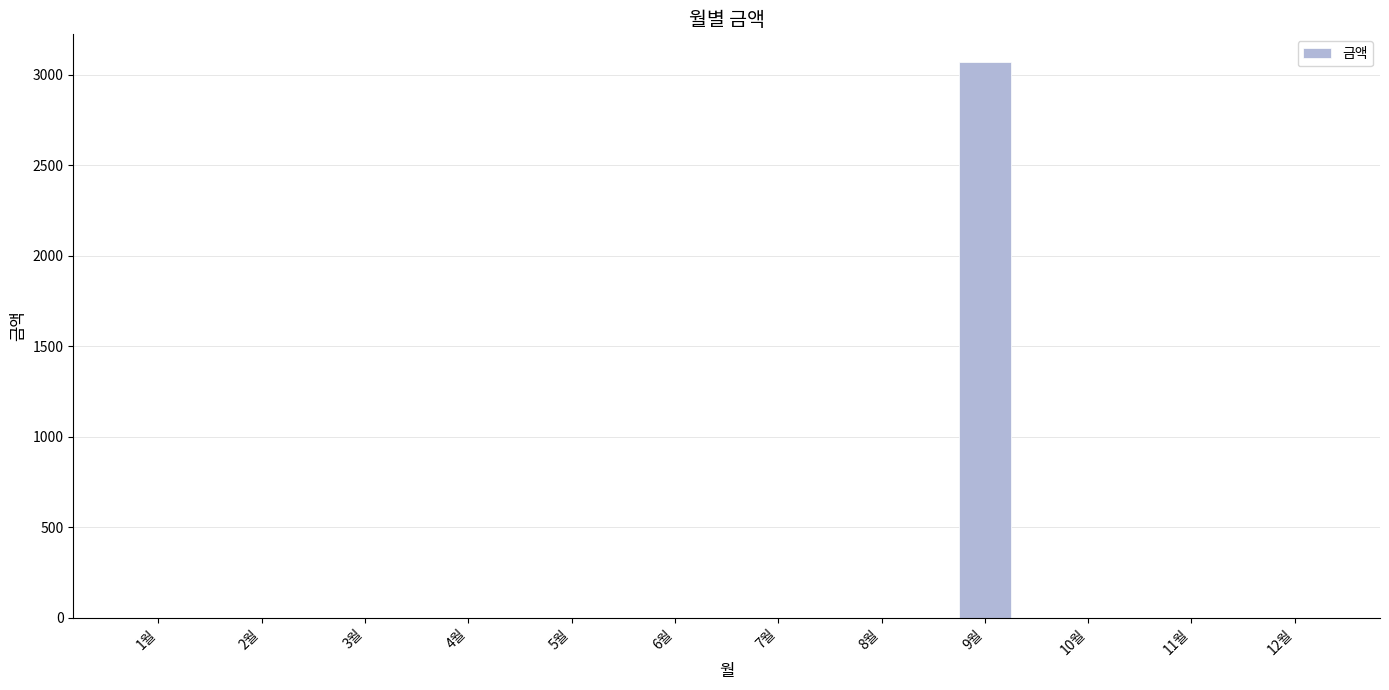

The chart shows a value of -1968 at 12월. True or false?

False